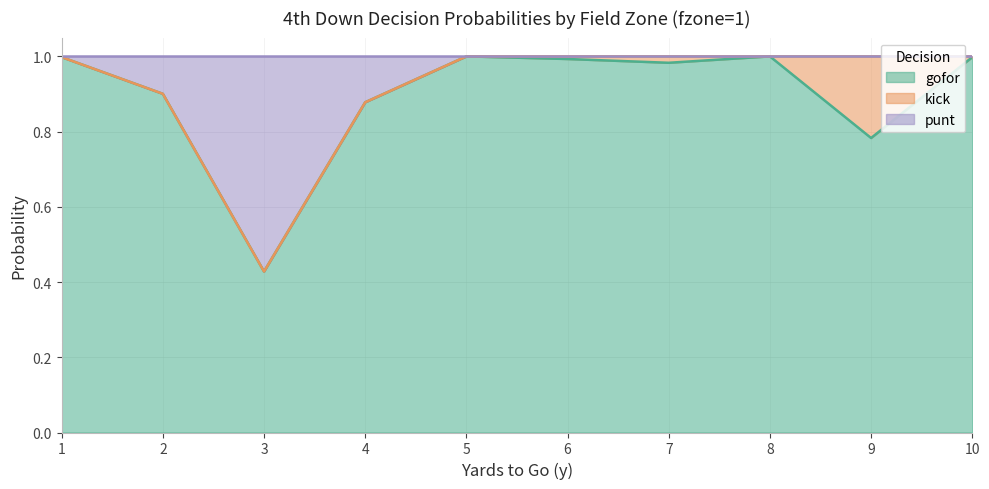

At how many categories does at least one series exceed 0?

10